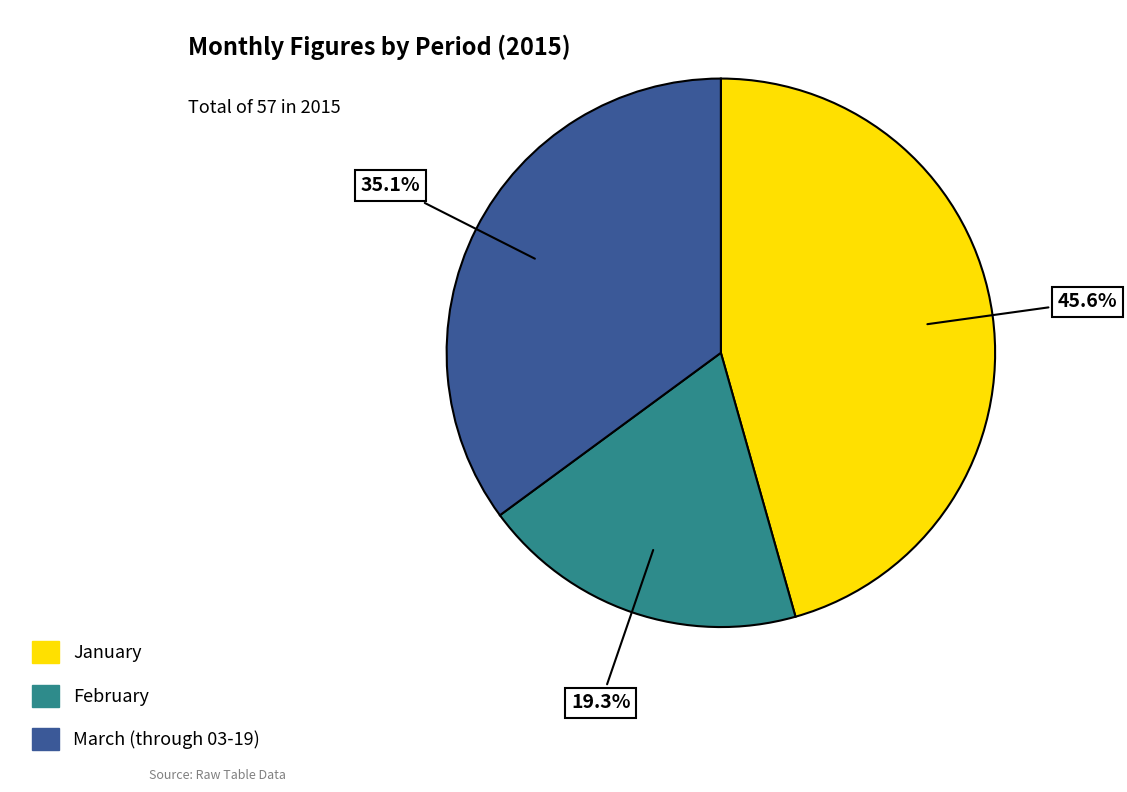

Does any single category account for the majority?

No